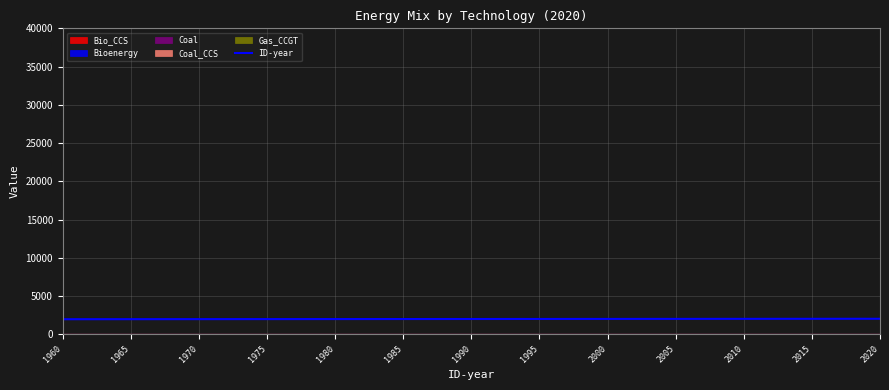

Rank the categories by value from lowest to highest.

1960, 1965, 1970, 1975, 1980, 1985, 1990, 1995, 2000, 2005, 2010, 2015, 2020